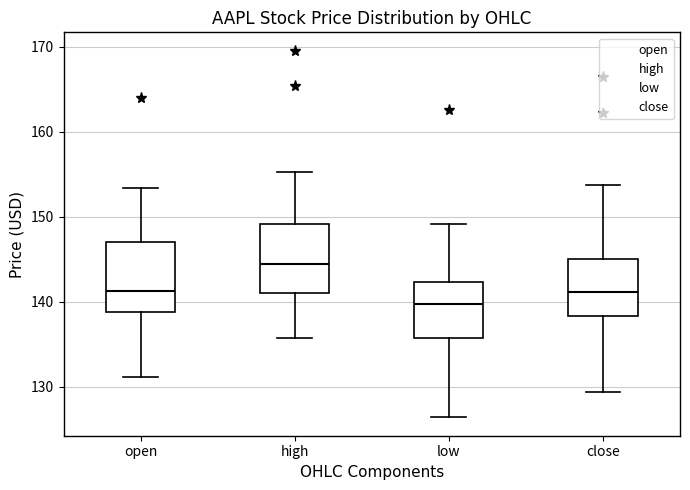

Reading left to right, read every box against the y-axis: the position of its median line, the range the box covers, and the ends of its whiskers. The values are not printed on the chart, so give them approximately, as read against the axis.

open: median 141, box 139 to 147, whiskers 131 to 153
high: median 144, box 141 to 149, whiskers 136 to 155
low: median 140, box 136 to 142, whiskers 126 to 149
close: median 141, box 138 to 145, whiskers 129 to 154